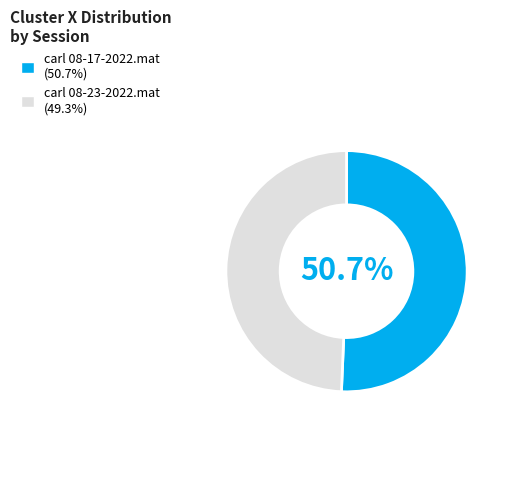

What percentage is the carl 08-17-2022.mat slice, to the nearest percent?

51%